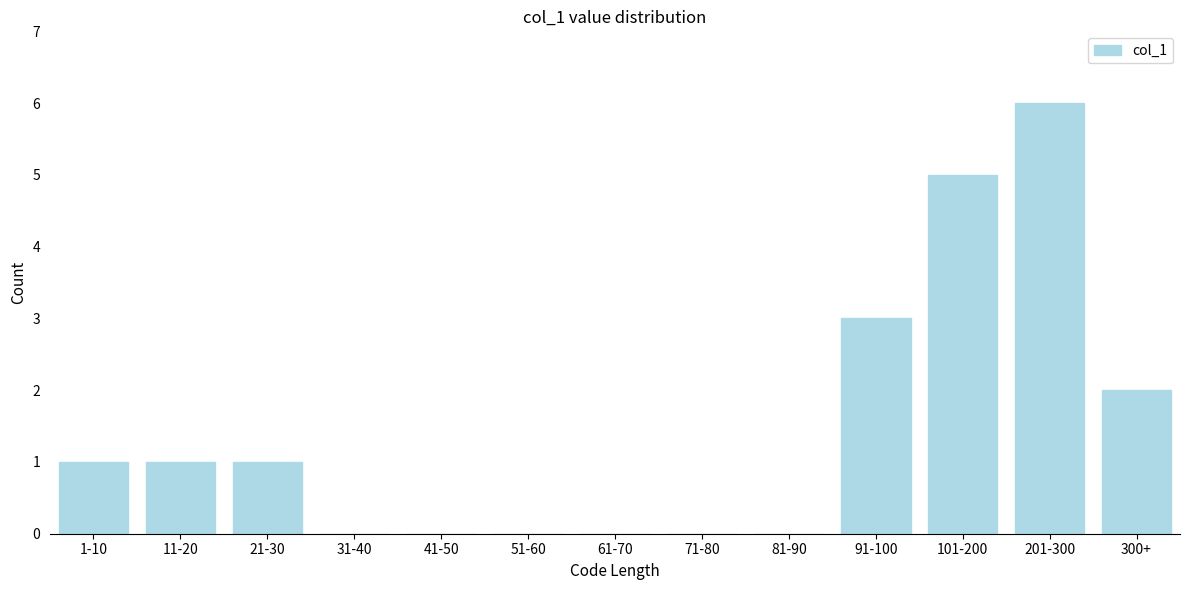

Reading right to left, list all the values displayed in this chart.

300+=2	201-300=6	101-200=5	91-100=3	81-90=0	71-80=0	61-70=0	51-60=0	41-50=0	31-40=0	21-30=1	11-20=1	1-10=1